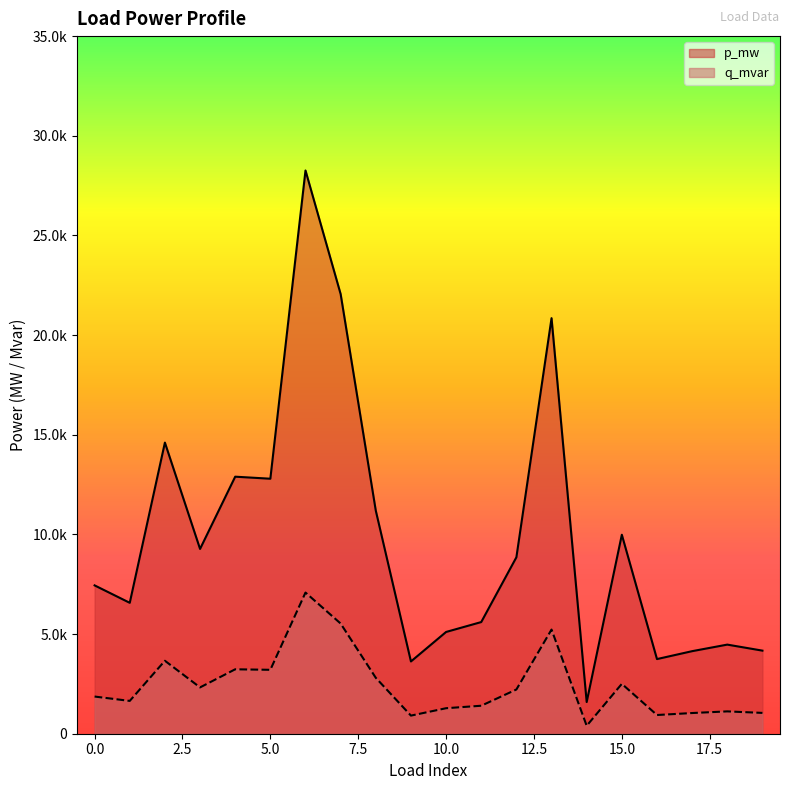

True or false: p_mw and q_mvar intersect in this chart.

False